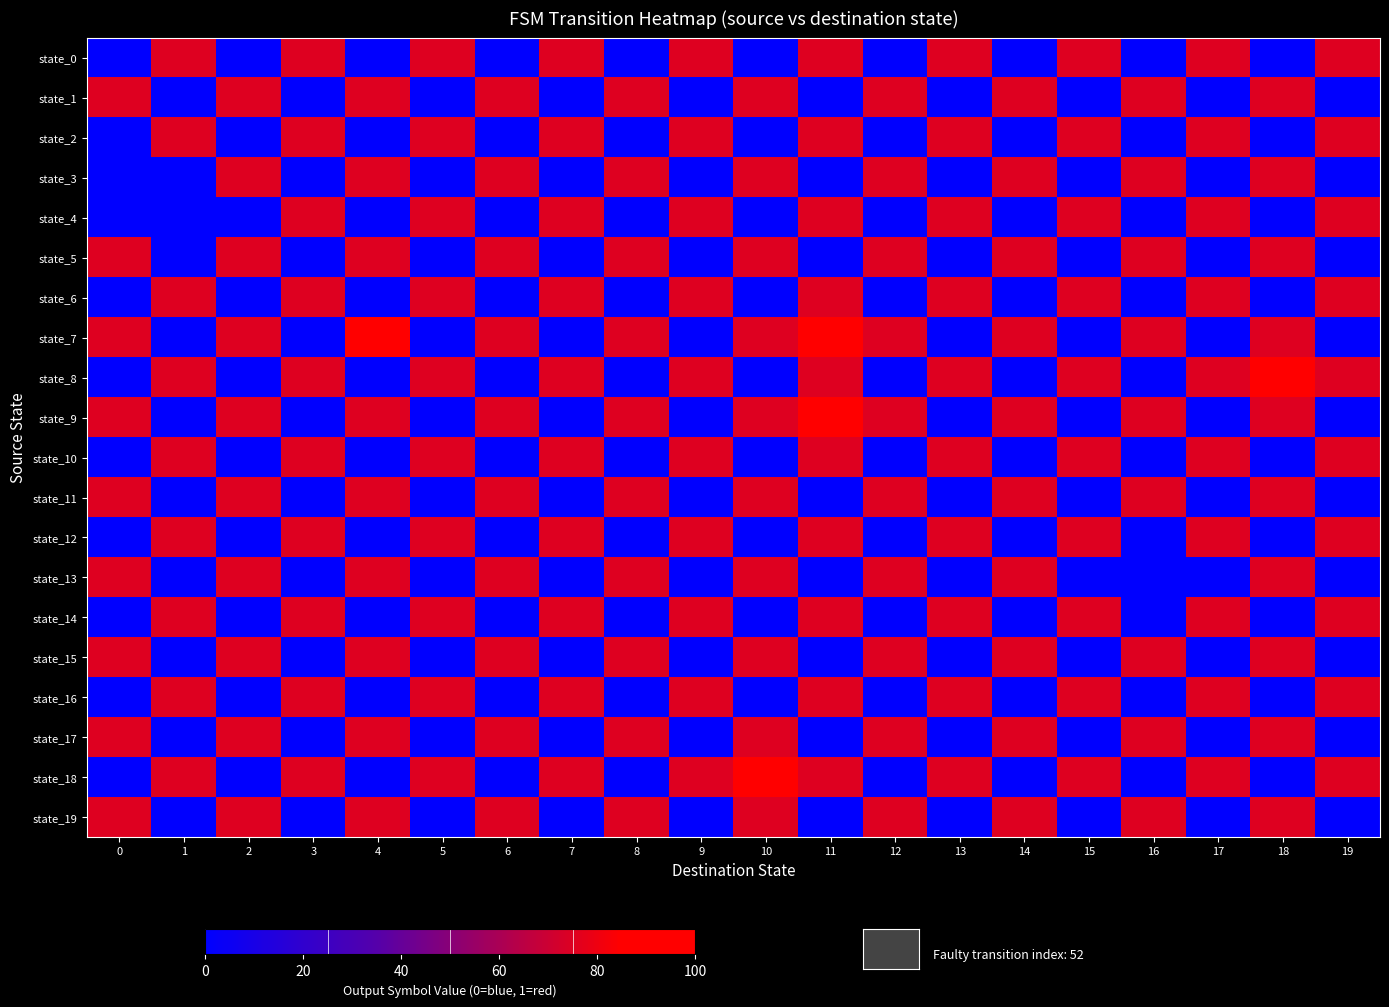

Which series changed the most between 17 and 19?

row_0